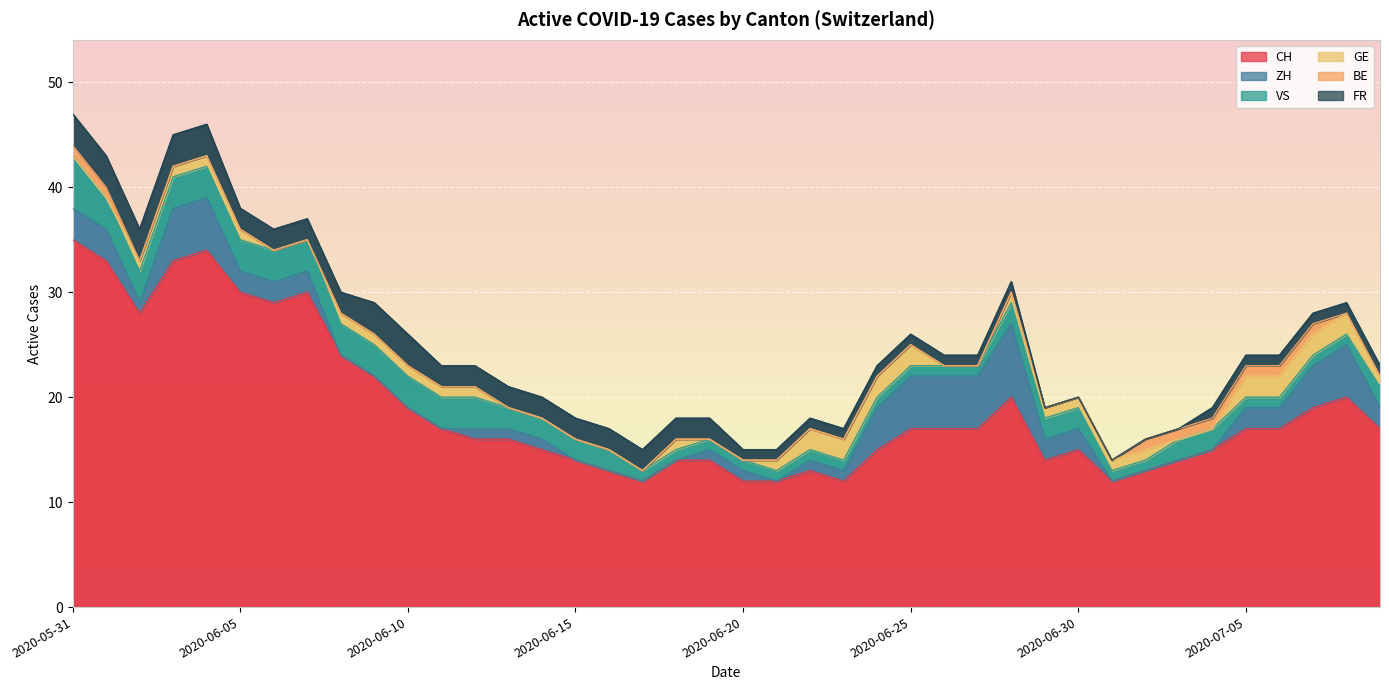

Rank the series by their maximum value, from lowest to highest.

BE, GE, FR, VS, ZH, CH